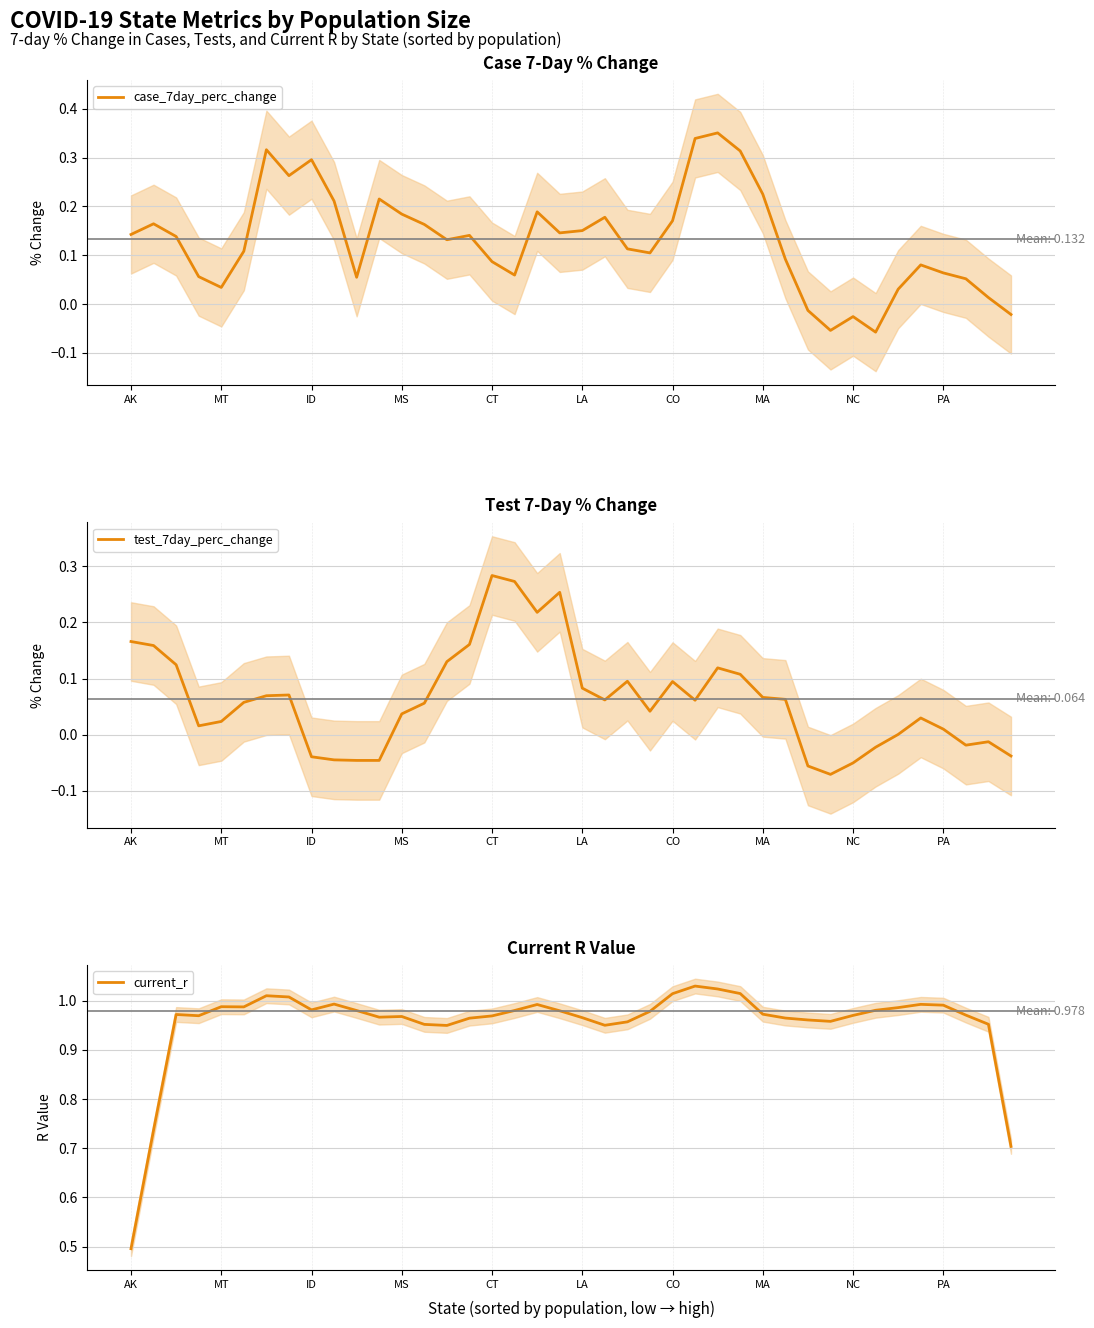

The case_7day_perc_change series shows 0.1 at 37. True or false?

True